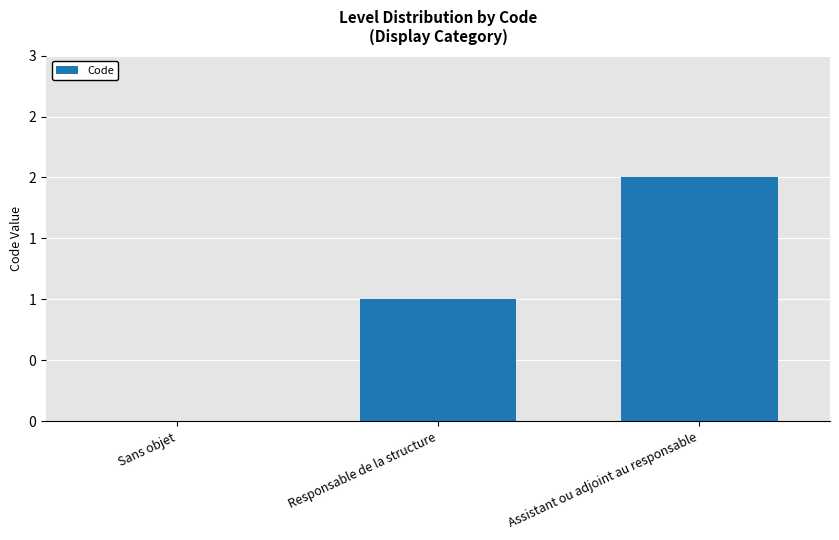

Are the bars horizontal?

No